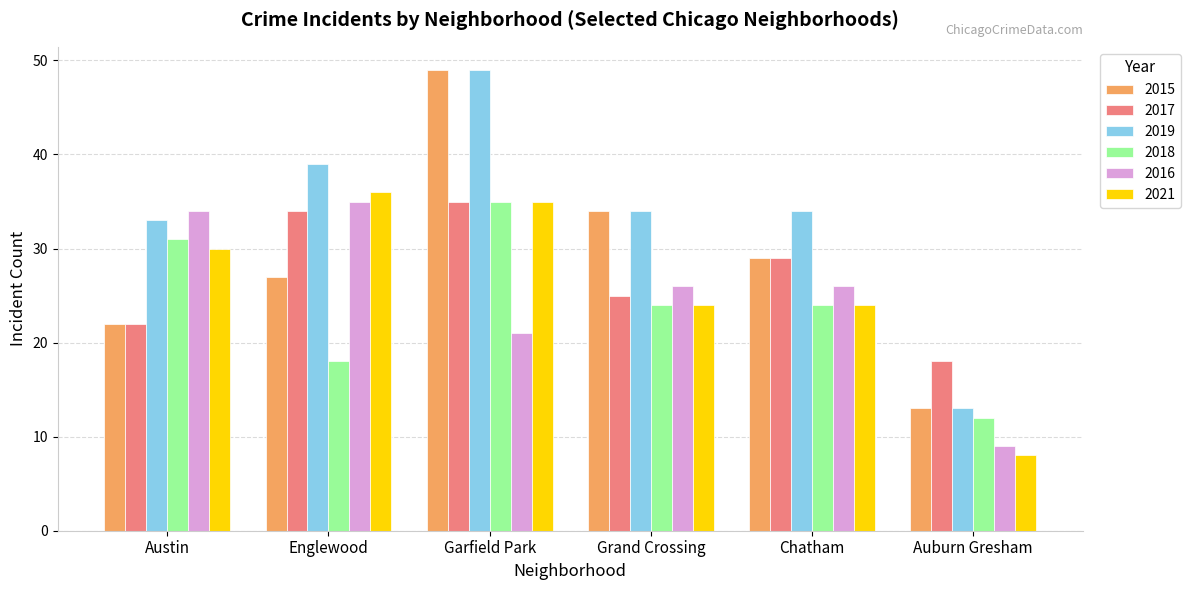

What are all the series names shown in the legend?

2015, 2017, 2019, 2018, 2016, 2021